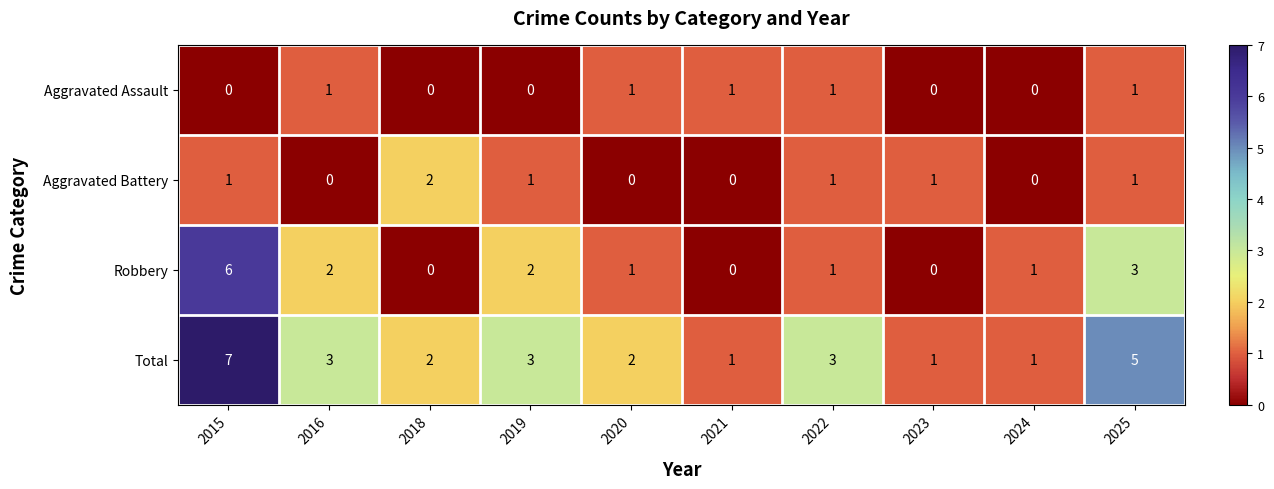

What is the total value across all series at 2019?

6